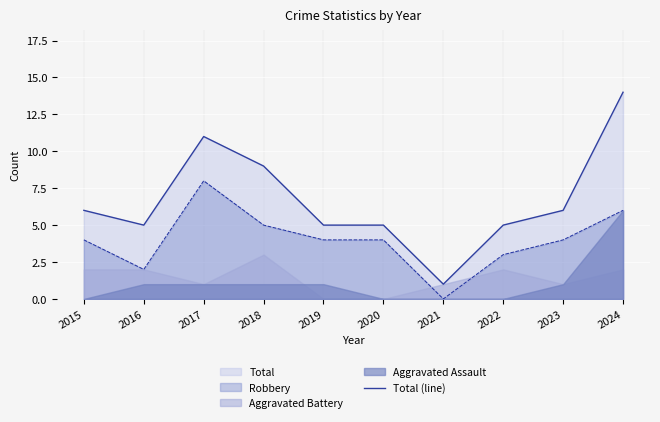

At which category does the data reach its first local peak?

2017